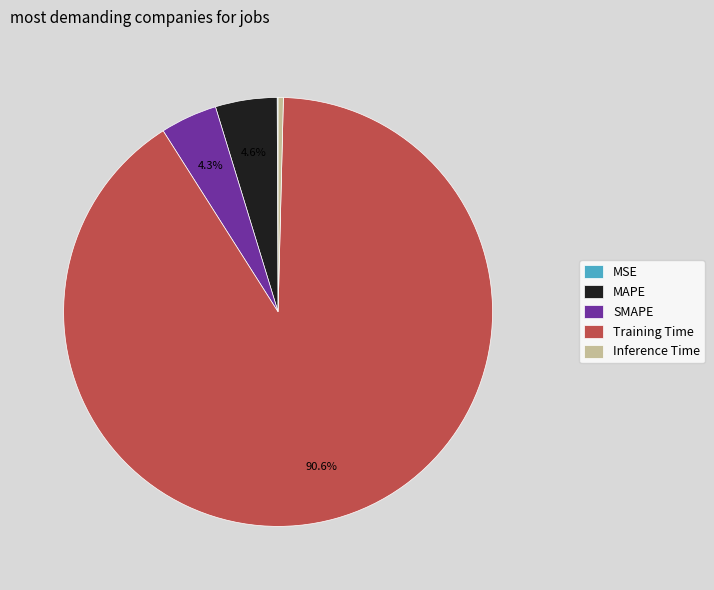

Is Training Time the majority of the pie?

Yes